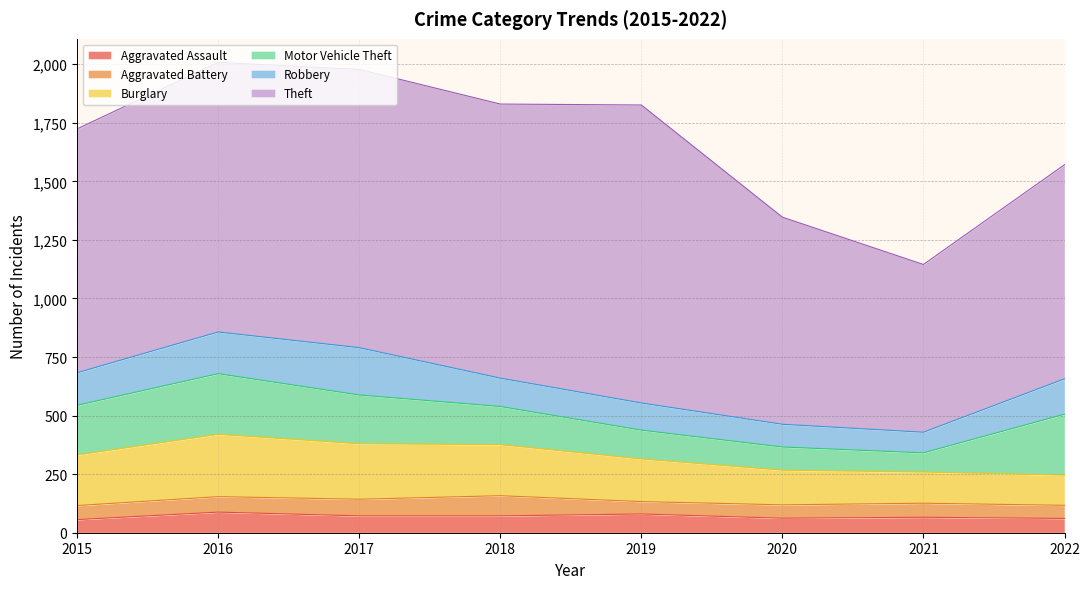

What is the minimum value for Theft?

716